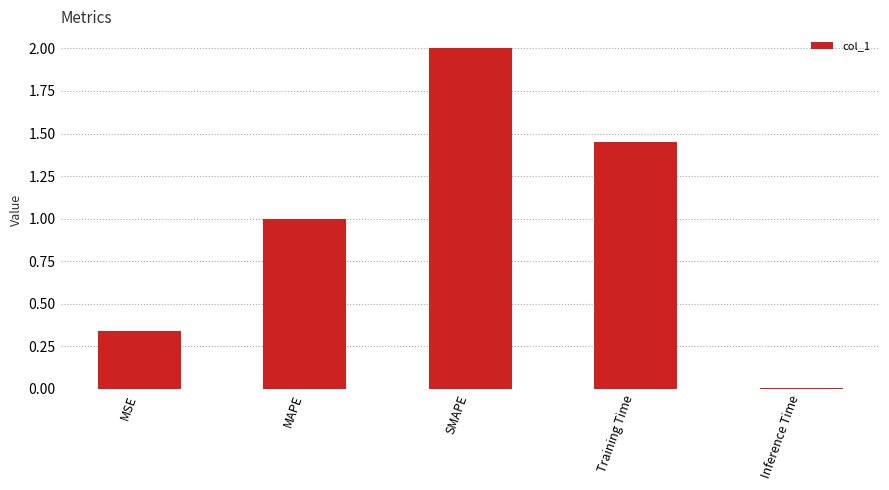

What position from the left is MAPE?

2